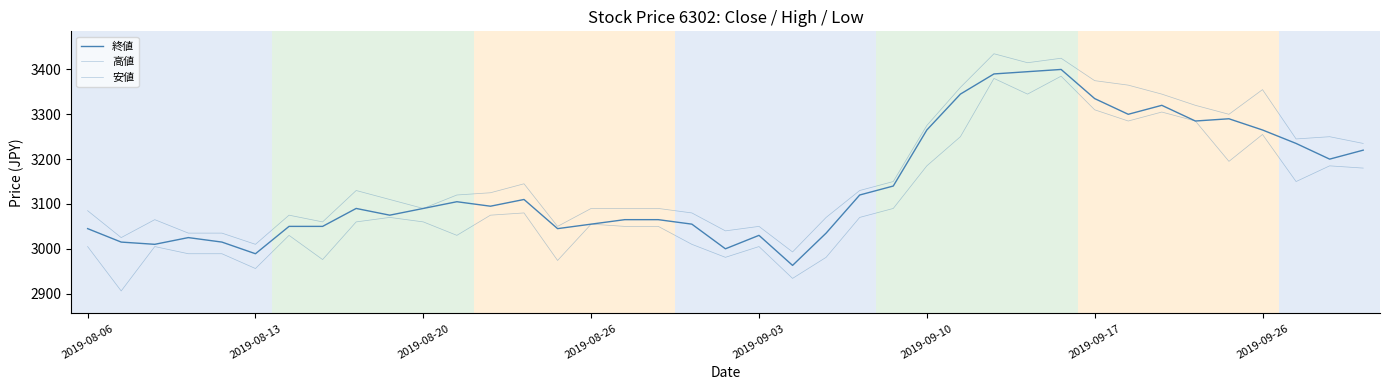

Is this an area chart (filled region under the line)?

No